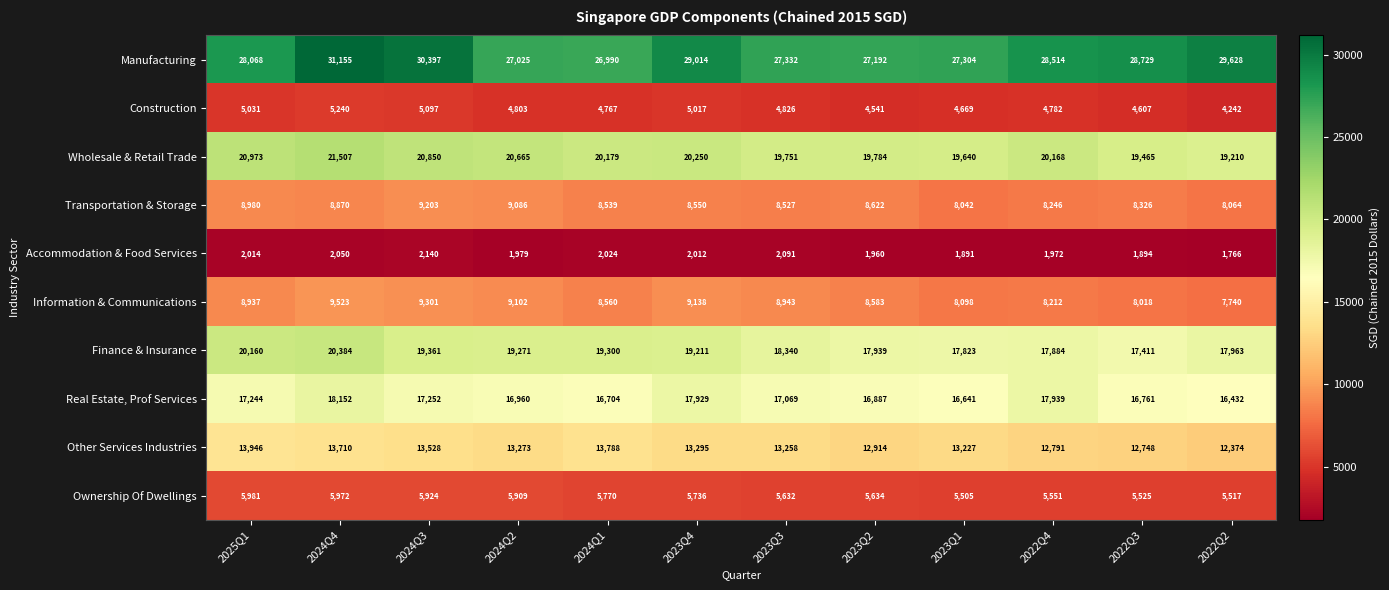

Where does the Accommodation & Food Services series first go above 2012?

2025Q1